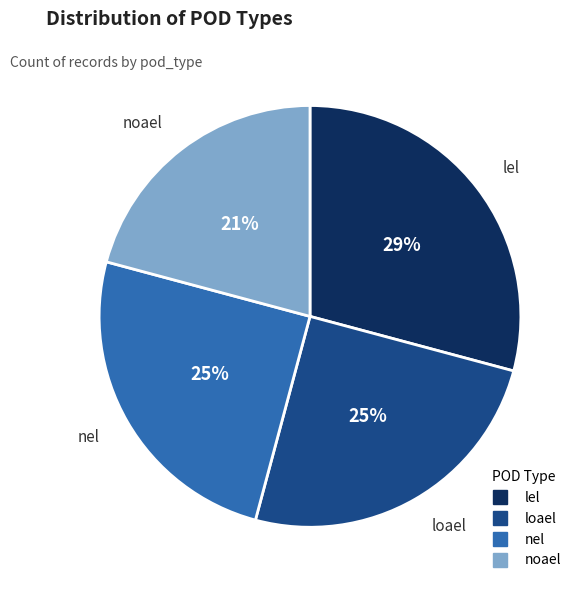

How many segments does this pie chart have?

4